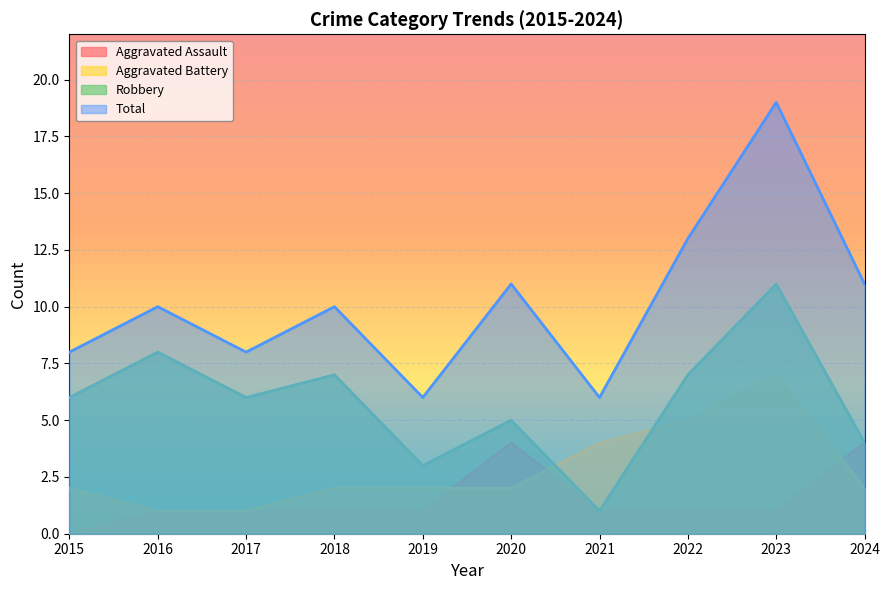

At how many categories does at least one series exceed 10?

4